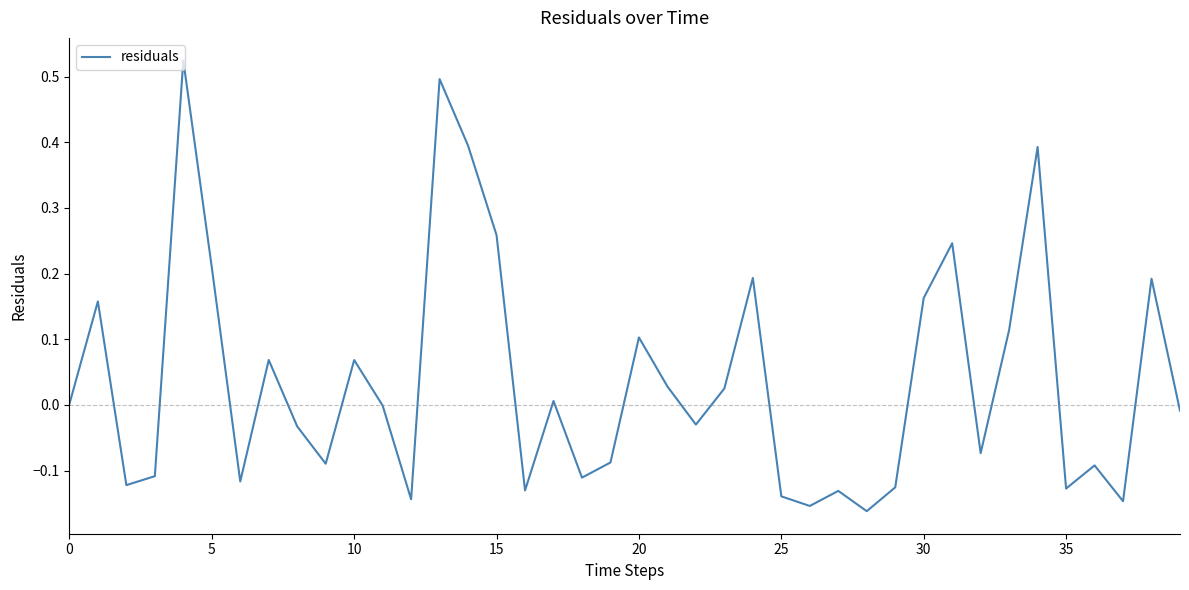

What is the difference between the maximum and minimum values?

0.7